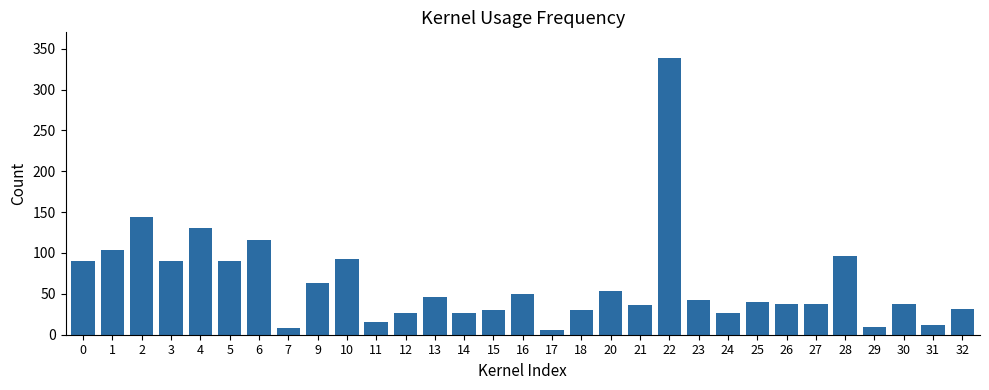

What is the average value?

63